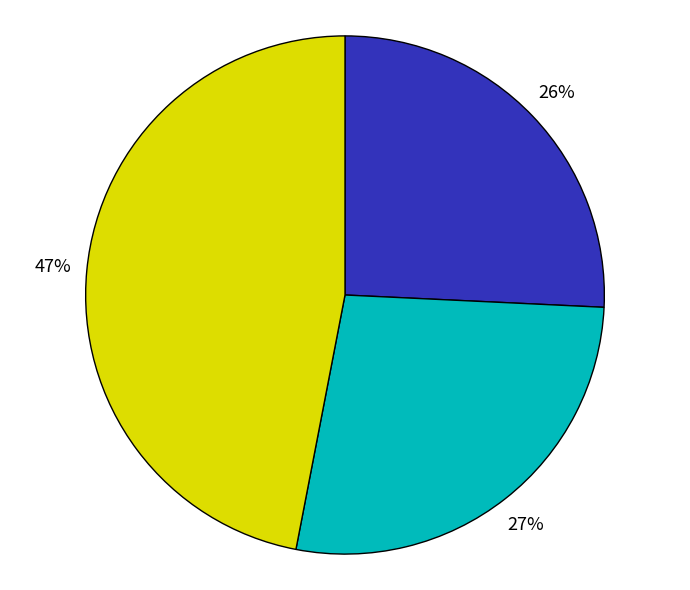

Does any single category account for the majority?

No